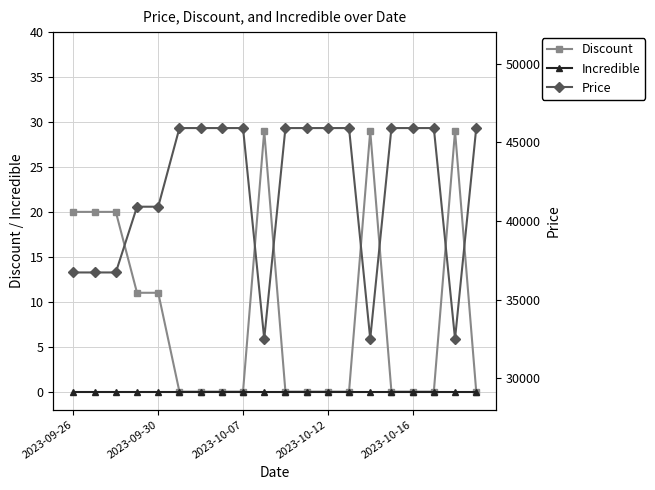

Does the chart display data point markers on the line(s)?

Yes